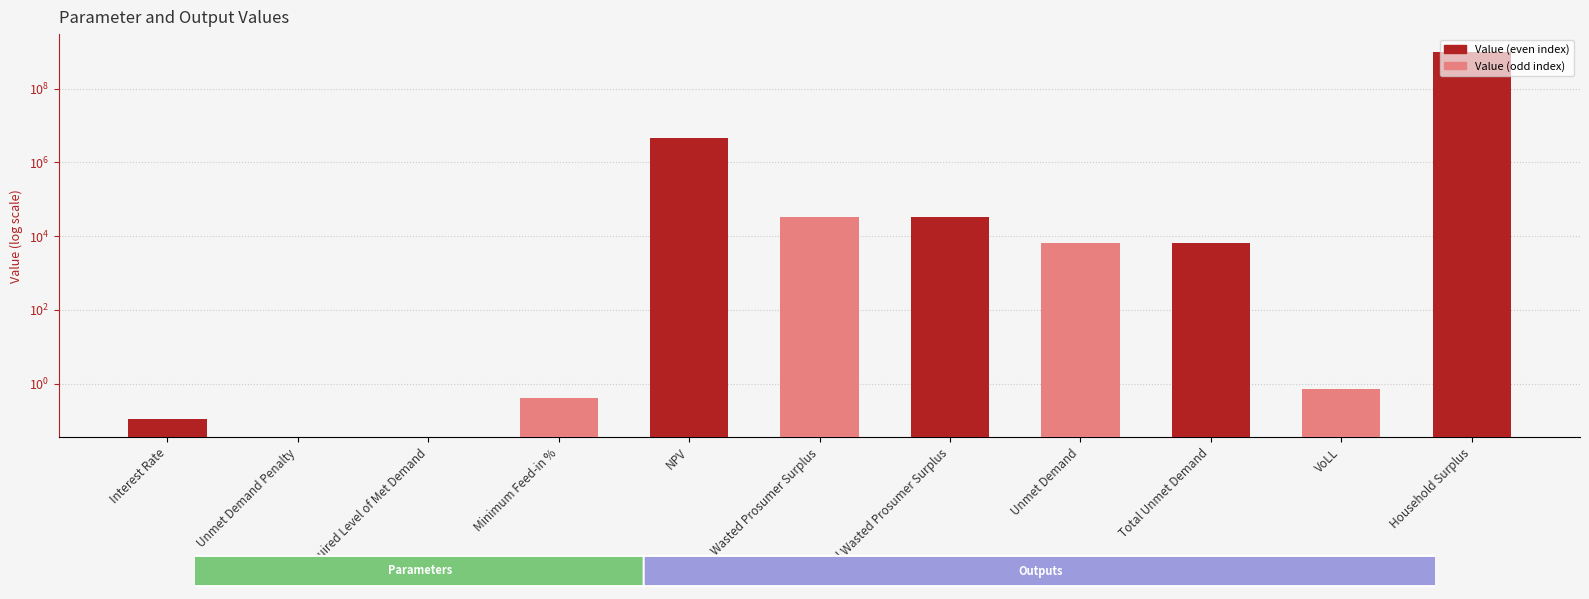

List the labels in order of value, smallest first.

Unmet Demand Penalty, Required Level of Met Demand, Interest Rate, Minimum Feed-in %, VoLL, Unmet Demand, Total Unmet Demand, Wasted Prosumer Surplus, Total Wasted Prosumer Surplus, NPV, Household Surplus